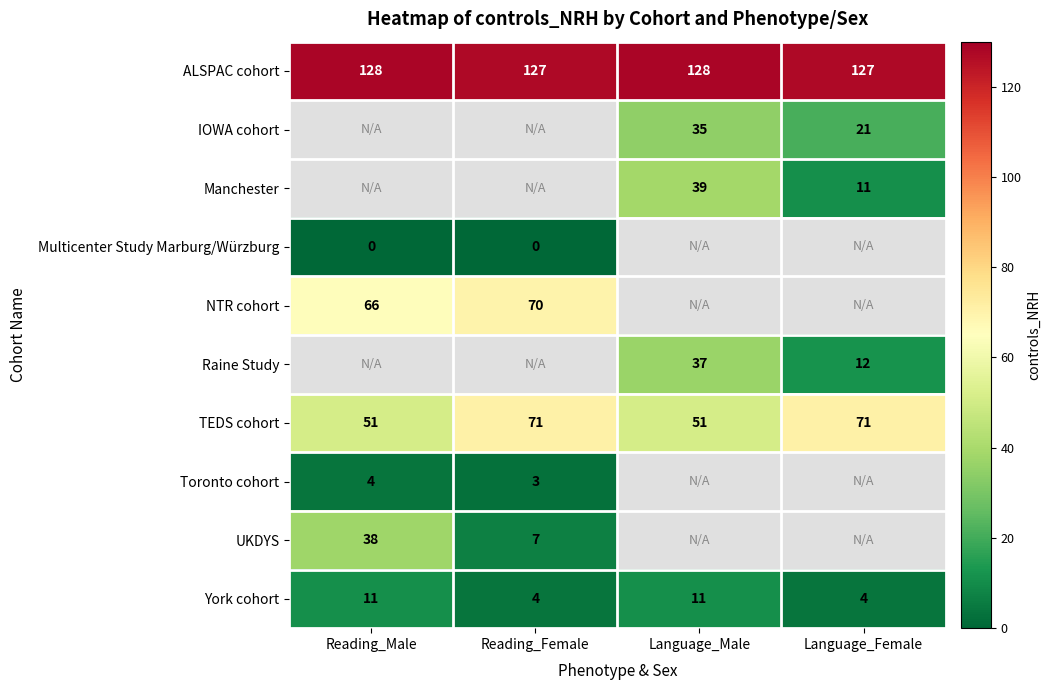

Count the number of data series in this chart.

10